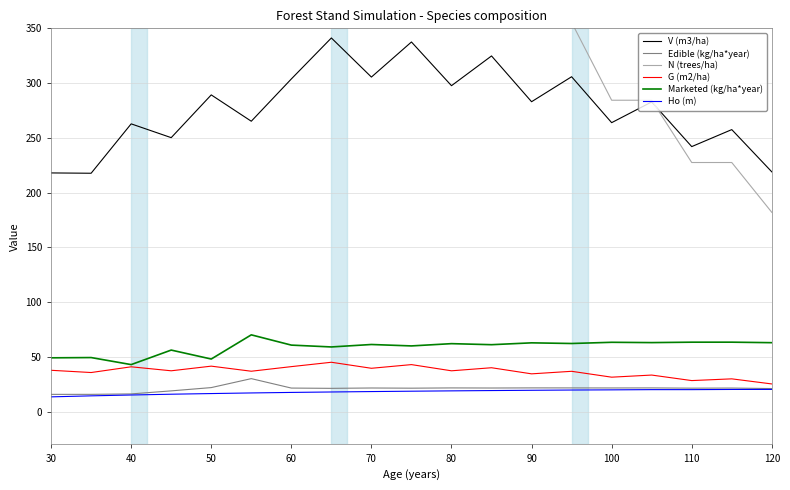

What is the approximate value of Ho (m) at 100?

19.9